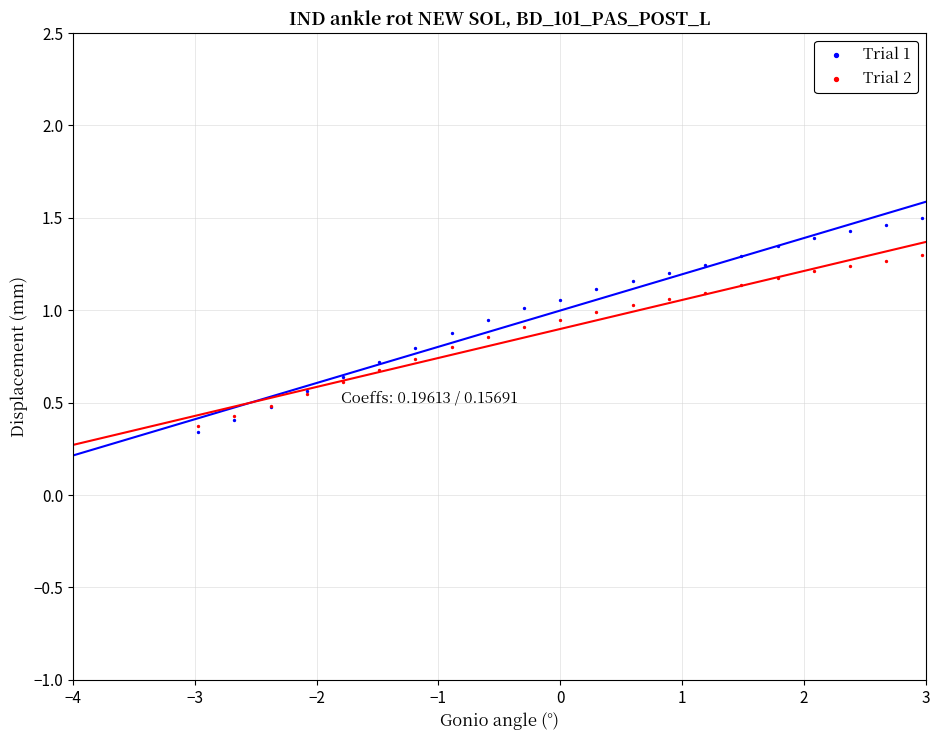

What are all the series names shown in the legend?

Trial 1, Trial 2